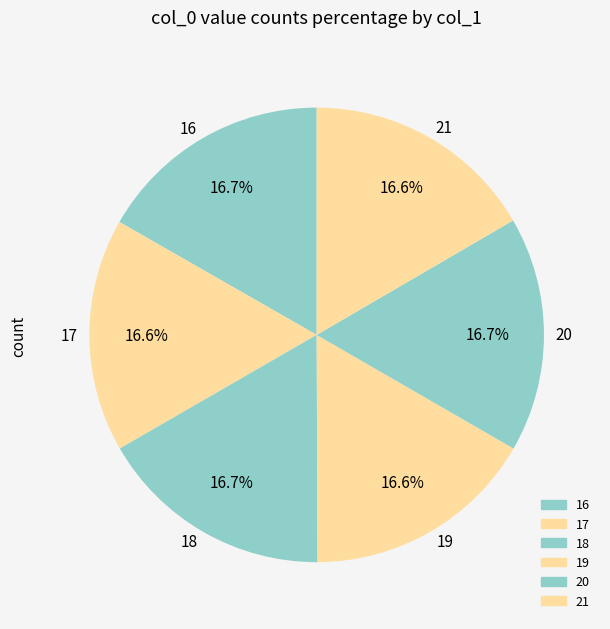

Is it true that 20 is 8% of the pie?

False